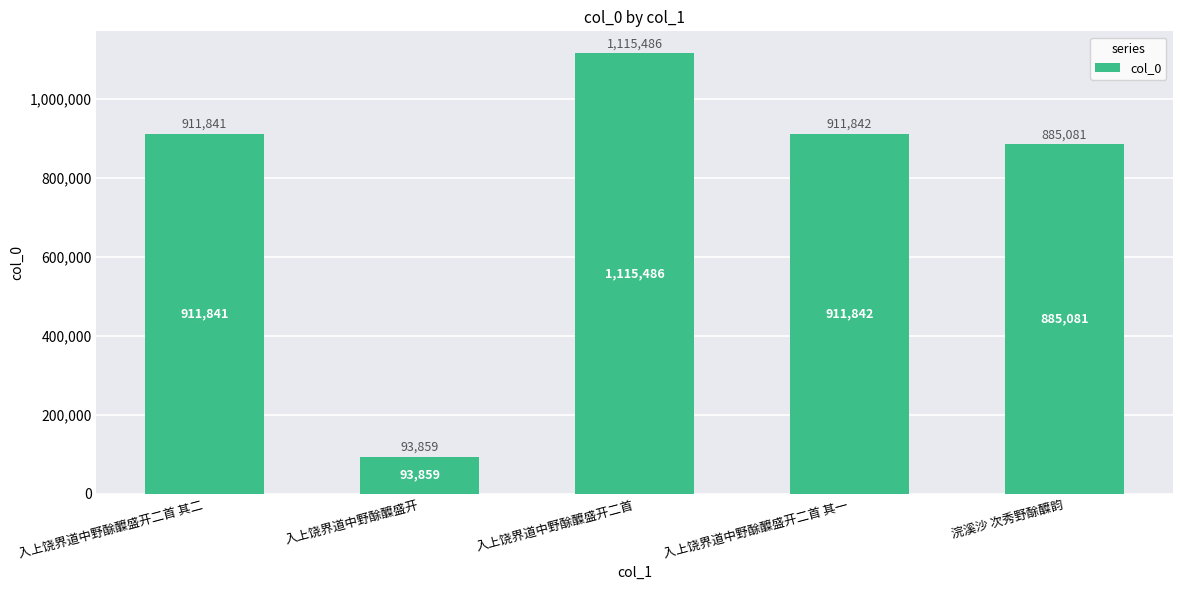

What is the difference between the second highest and minimum values?

817983